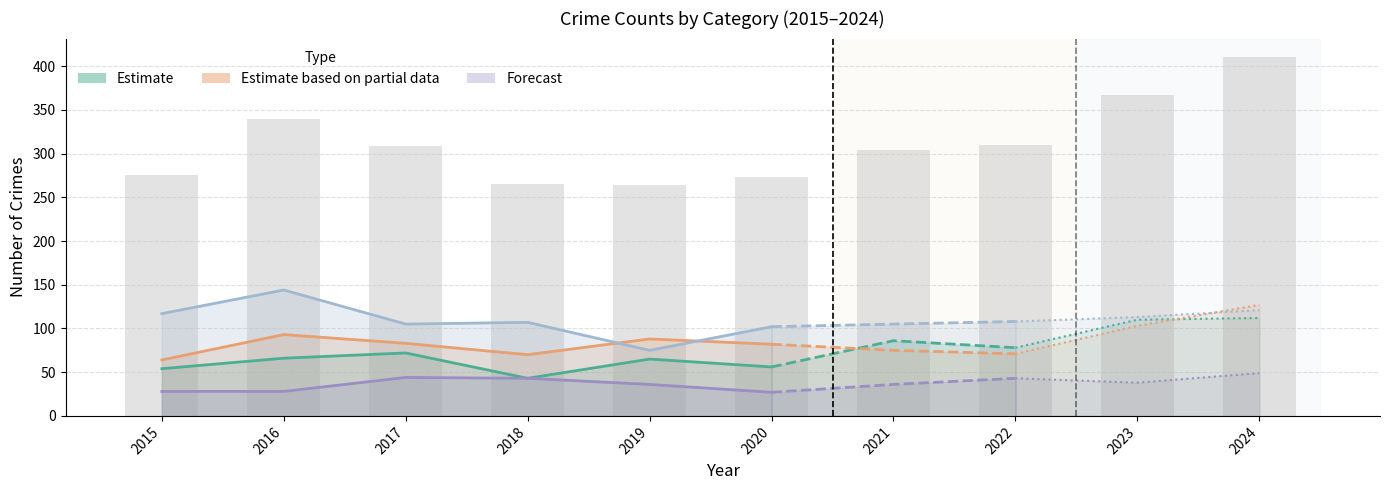

The value at 2015 is 373. True or false?

False